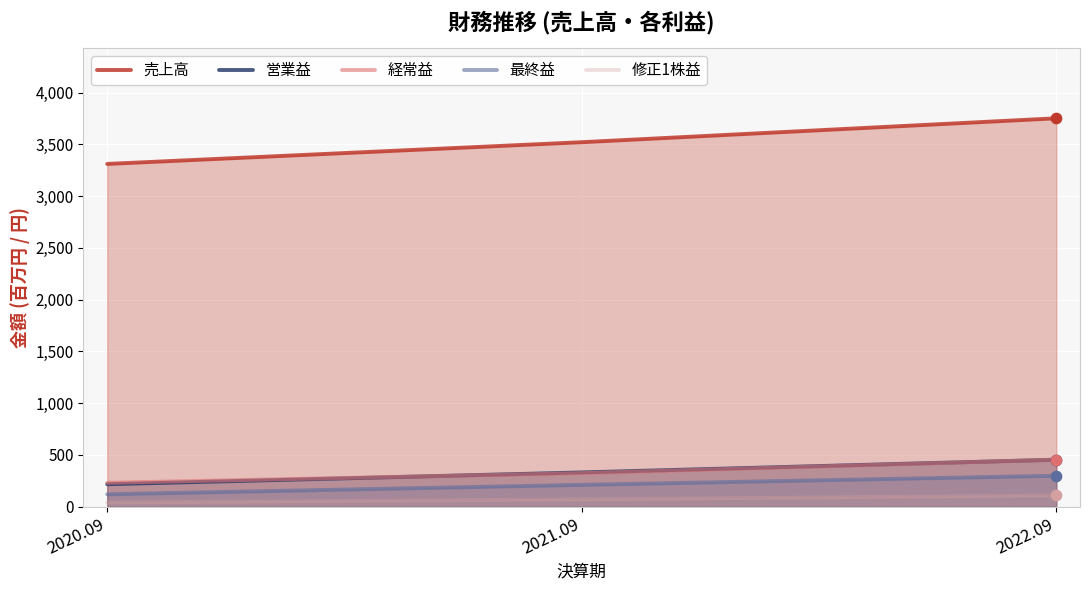

Is the value of 修正1株益 at 2021.09 greater than the value of 売上高 at 2021.09?

No